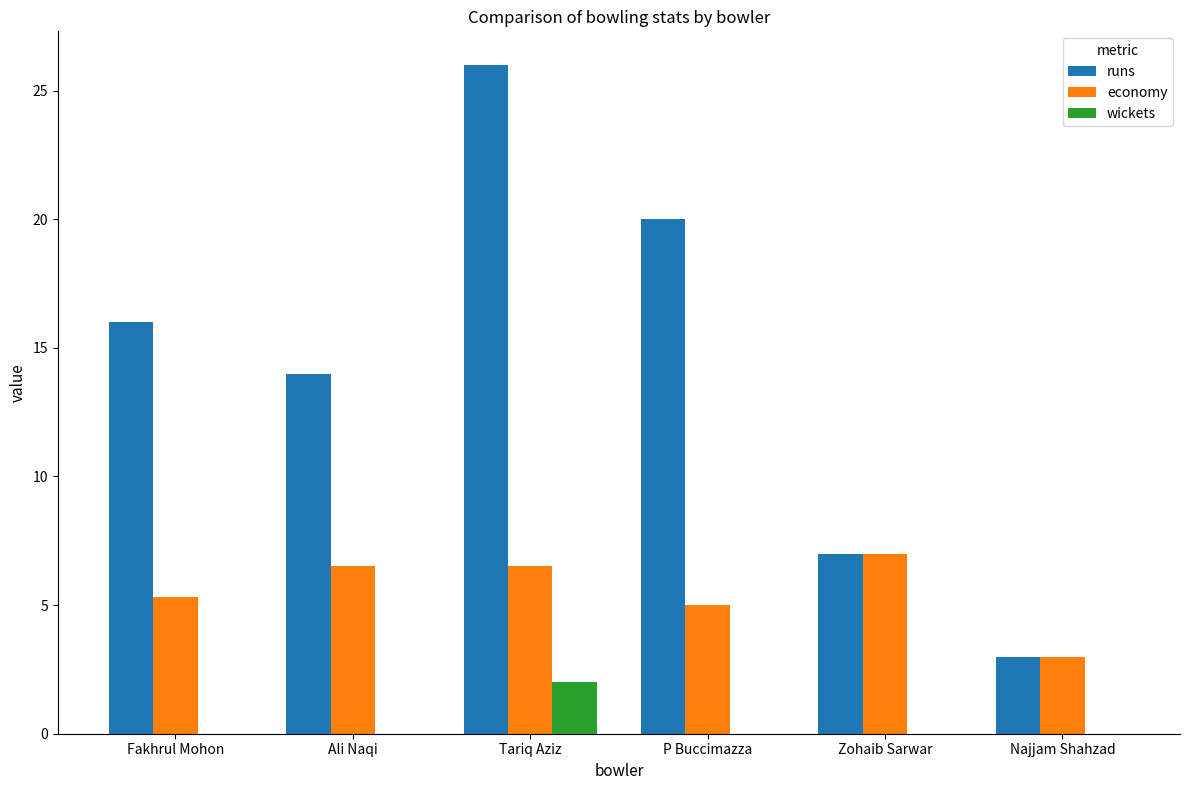

Are the bars horizontal?

No